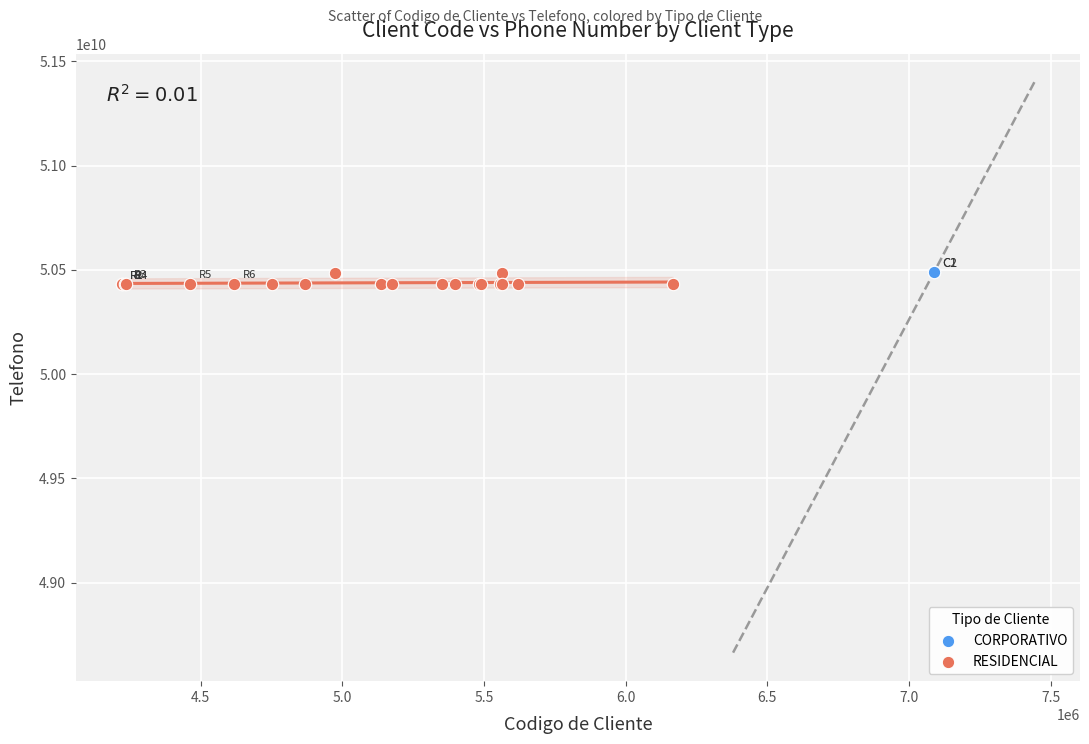

What are all the series names shown in the legend?

CORPORATIVO, RESIDENCIAL